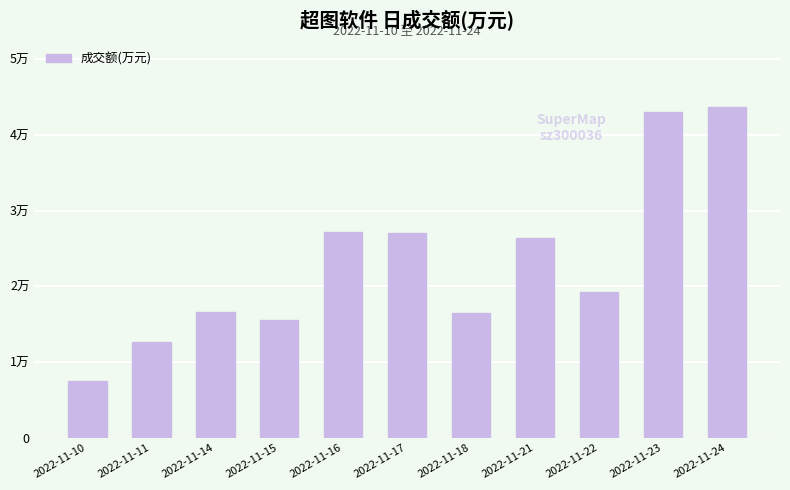

What is the sum of all values?

255036